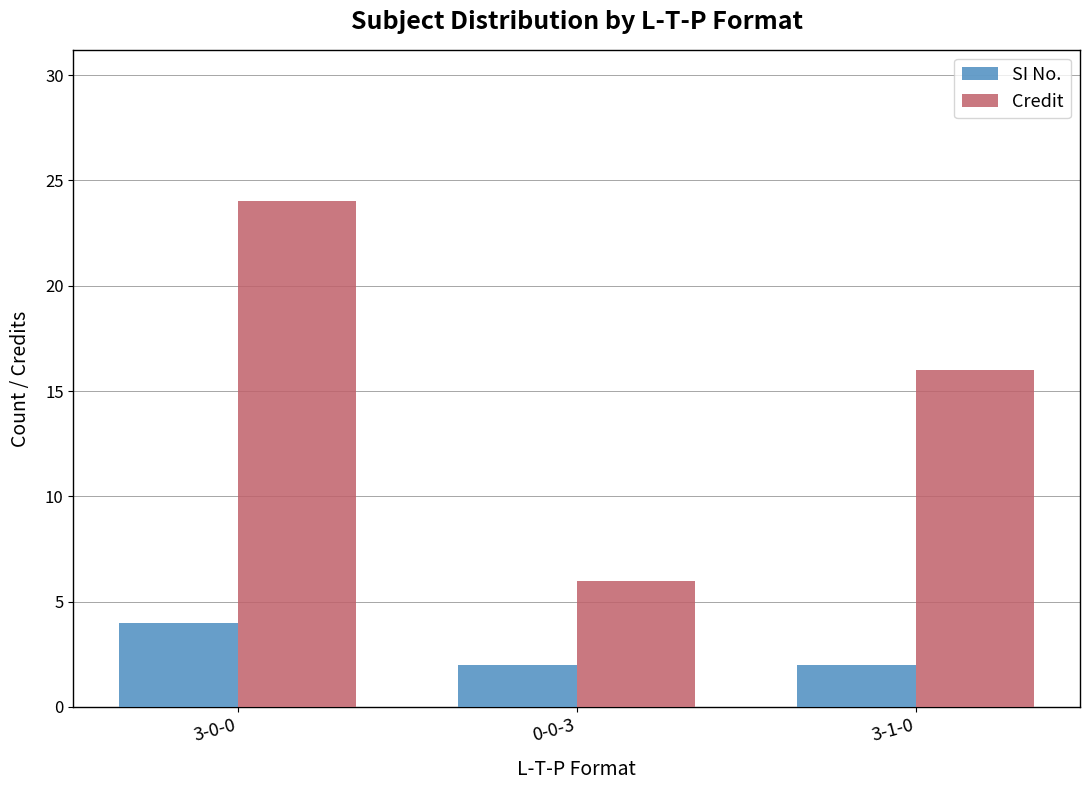

What is the maximum value for Credit?

24